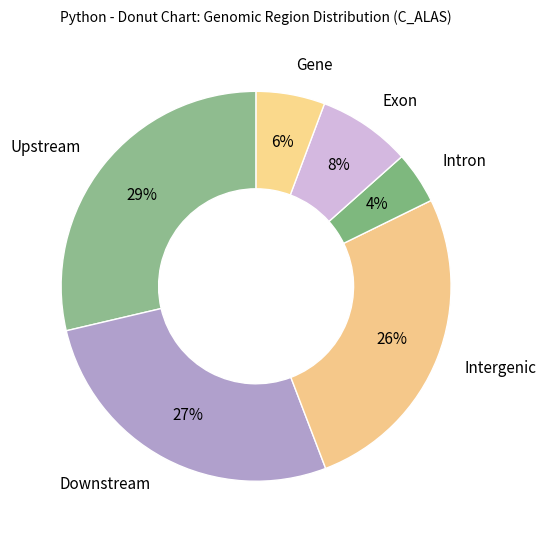

Does any single category account for the majority?

No